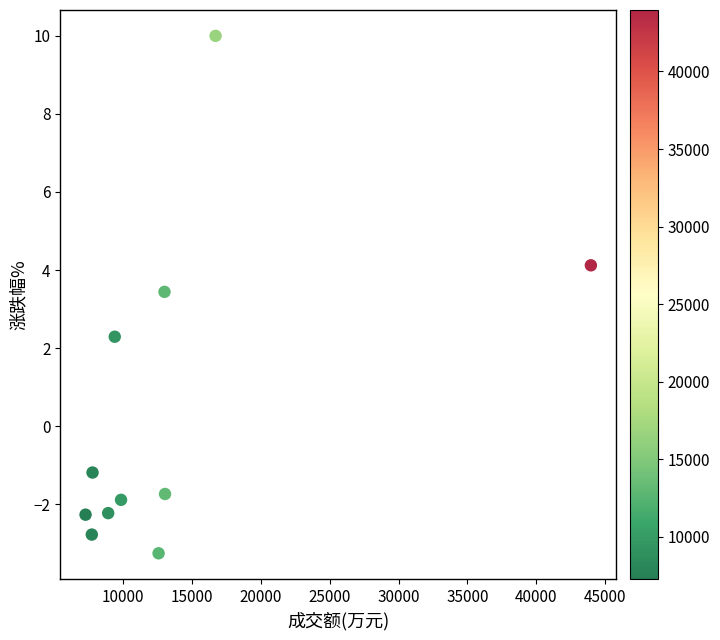

What is the range of X values (max minus min)?

36692.0